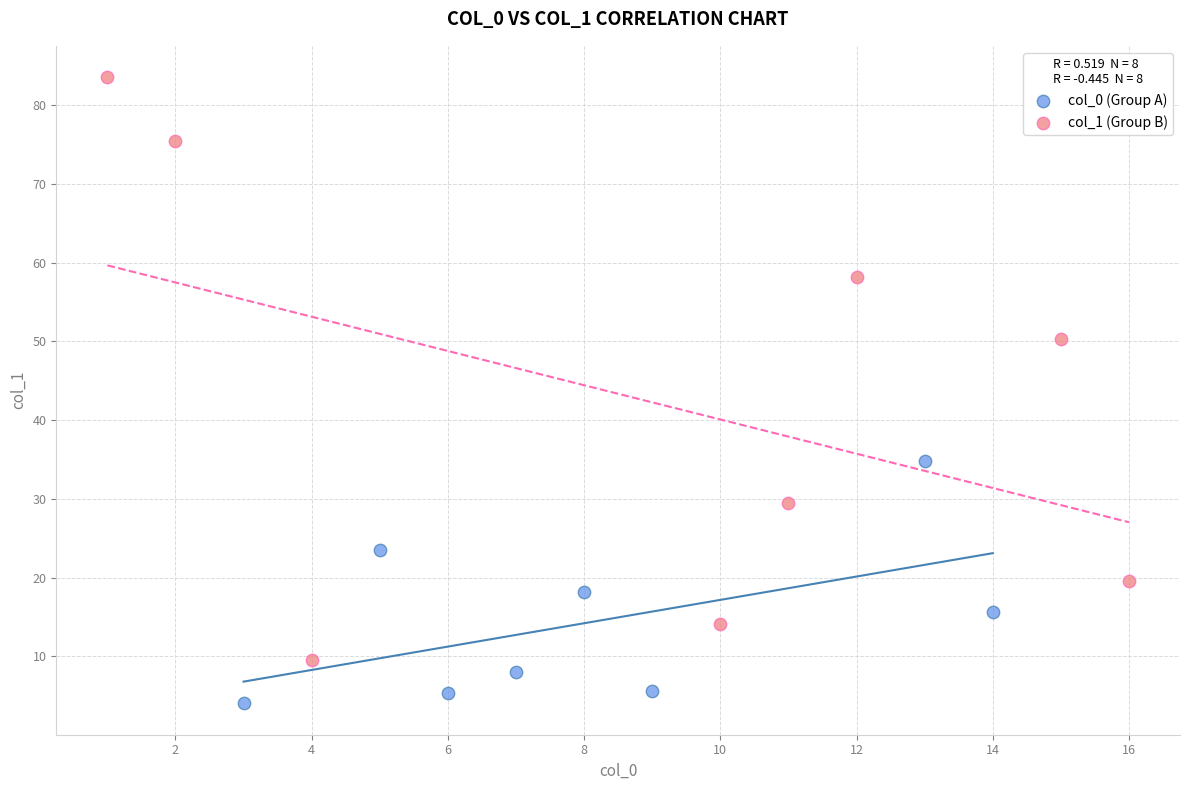

Which series contains the highest Y value?

col_1 (Group B)